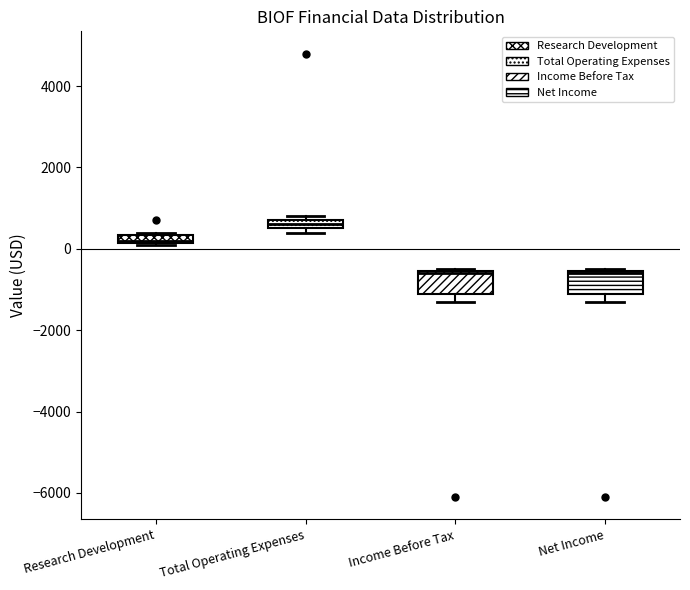

Which box has the highest median line?

Total Operating Expenses